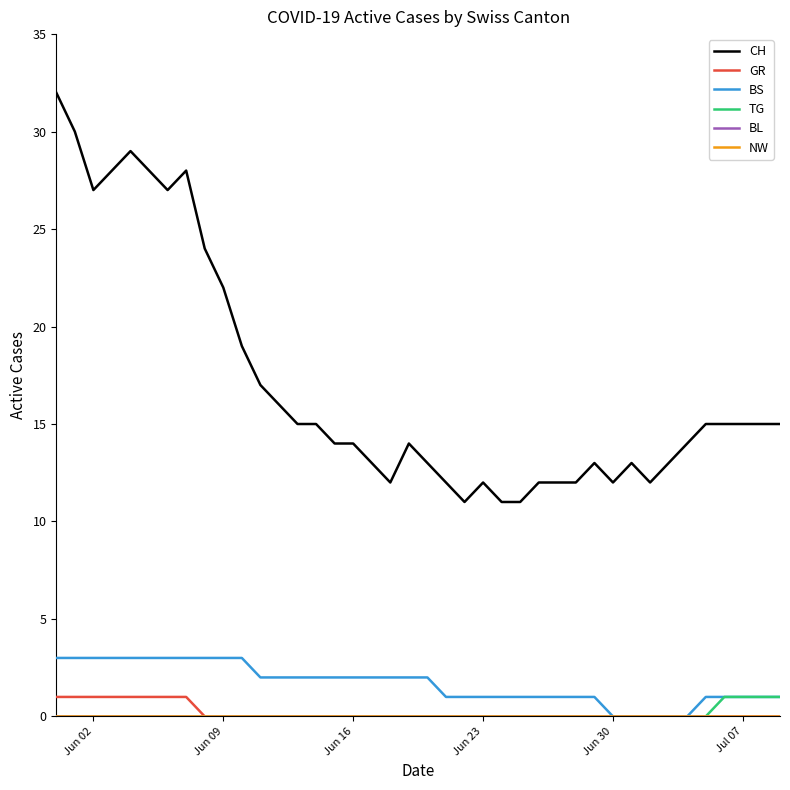

Does the chart have visible grid lines?

No